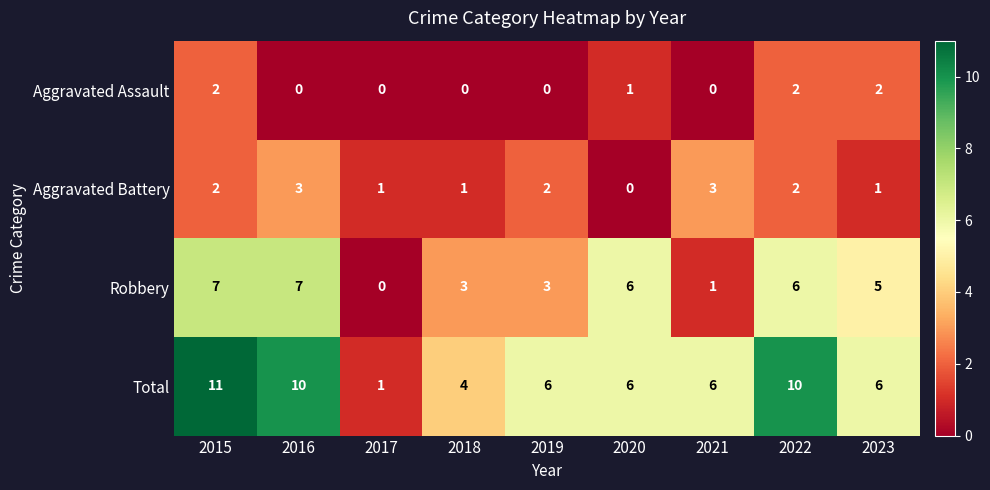

What is the sum of the Total values at 2020 and 2017?

7